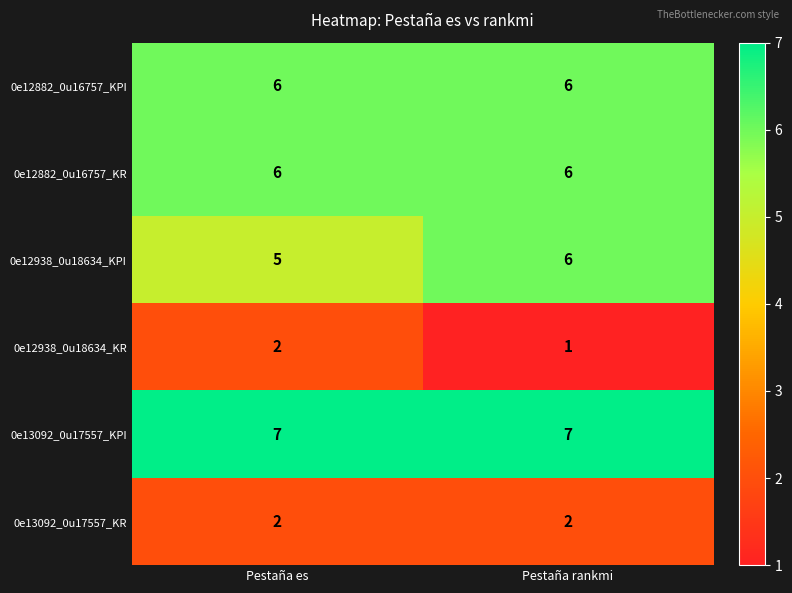

What is the lowest value of the 0e12938_0u18634_KPI series?

5